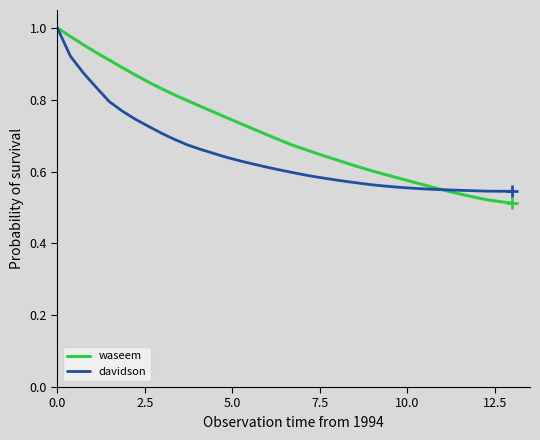

List the series in order of their overall mean, highest first.

waseem, davidson